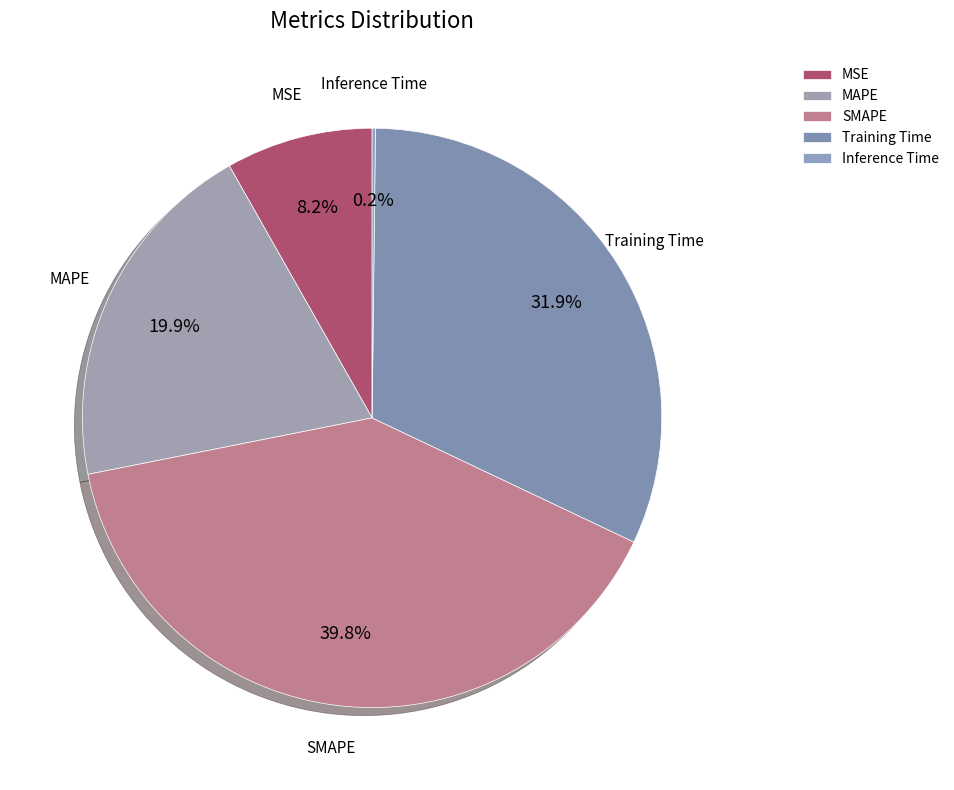

Does Training Time account for over 50% of the chart?

No